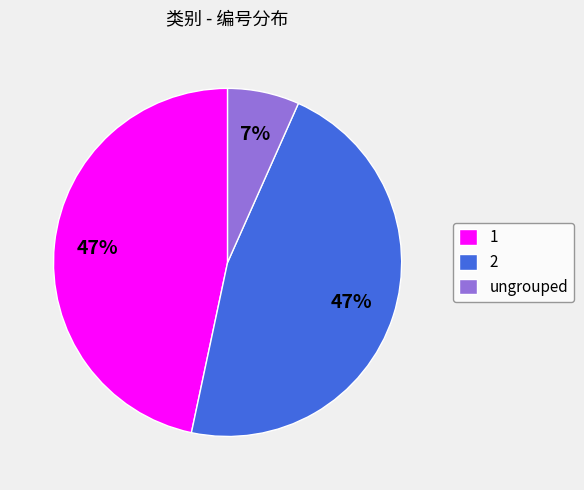

Which category has the smallest portion of the pie?

ungrouped